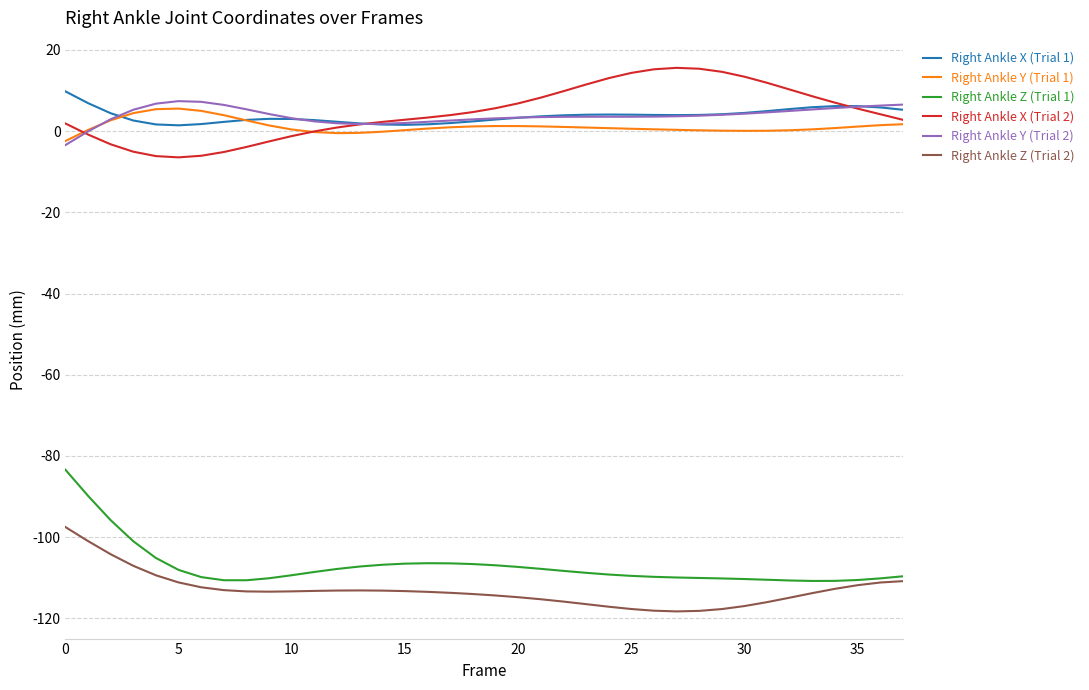

In Right Ankle X (Trial 1), how many points are higher than both neighbors (excluding endpoints)?

3